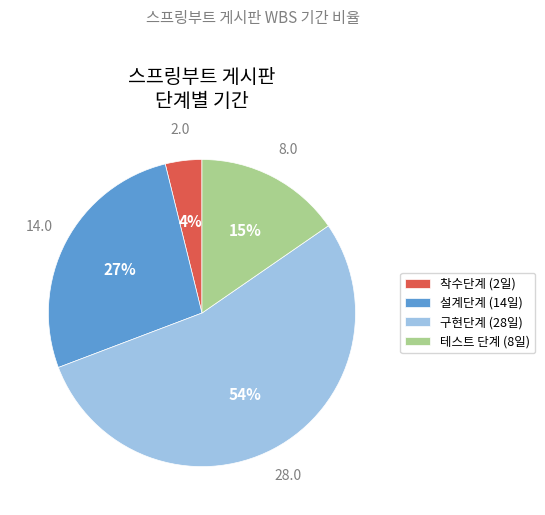

True or false: 구현단계 accounts for 54% of the total.

True